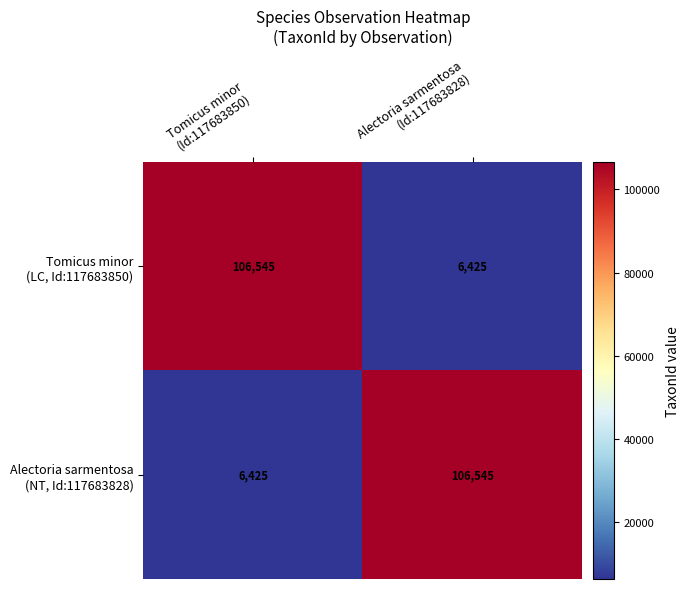

What is the smallest value displayed?

6425